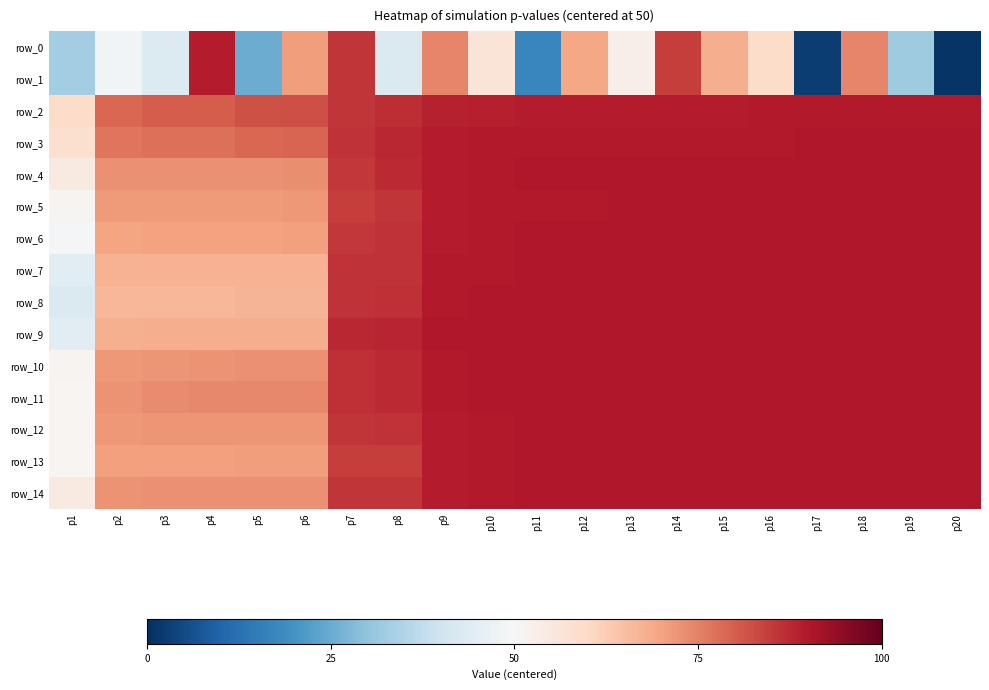

Reading right to left, list all the values displayed in this chart.

row_0: p20=-49.0	p19=-17.9	p18=24.2	p17=-47.3	p16=9.3	p15=18.3	p14=34.4	p13=3.1	p12=19.5	p11=-32.5	p10=6.6	p9=24.5	p8=-7.3	p7=35.6	p6=21.0	p5=-25.0	p4=39.4	p3=-6.7	p2=-1.5	p1=-17.5
row_1: p20=-49.0	p19=-17.9	p18=24.2	p17=-47.3	p16=9.3	p15=18.3	p14=34.4	p13=3.1	p12=19.5	p11=-32.5	p10=6.6	p9=24.5	p8=-7.3	p7=35.6	p6=21.0	p5=-25.0	p4=39.4	p3=-6.7	p2=-1.5	p1=-17.5
row_2: p20=39.8	p19=39.8	p18=39.7	p17=39.6	p16=39.5	p15=39.5	p14=39.4	p13=39.4	p12=39.4	p11=39.3	p10=38.9	p9=38.3	p8=36.8	p7=35.7	p6=32.0	p5=31.8	p4=30.5	p3=30.3	p2=28.8	p1=9.3
row_3: p20=40.0	p19=40.0	p18=39.9	p17=39.9	p16=39.8	p15=39.8	p14=39.8	p13=39.8	p12=39.8	p11=39.8	p10=39.6	p9=39.2	p8=37.7	p7=36.1	p6=29.0	p5=28.8	p4=27.6	p3=27.6	p2=26.9	p1=8.0
row_4: p20=40.0	p19=40.0	p18=40.0	p17=40.0	p16=39.9	p15=39.9	p14=39.9	p13=39.9	p12=39.9	p11=39.9	p10=39.7	p9=39.4	p8=37.1	p7=35.3	p6=23.3	p5=22.9	p4=22.8	p3=22.8	p2=22.7	p1=4.5
row_5: p20=40.0	p19=40.0	p18=39.9	p17=39.9	p16=39.9	p15=39.9	p14=39.9	p13=39.8	p12=39.8	p11=39.8	p10=39.6	p9=39.1	p8=35.8	p7=34.7	p6=21.8	p5=21.5	p4=21.5	p3=21.4	p2=21.2	p1=1.5
row_6: p20=40.0	p19=40.0	p18=40.0	p17=40.0	p16=39.9	p15=39.9	p14=39.9	p13=39.9	p12=39.9	p11=39.9	p10=39.7	p9=39.3	p8=36.2	p7=35.2	p6=20.5	p5=20.1	p4=20.0	p3=19.9	p2=19.6	p1=-0.8
row_7: p20=40.0	p19=40.0	p18=40.0	p17=40.0	p16=40.0	p15=40.0	p14=40.0	p13=40.0	p12=40.0	p11=39.9	p10=39.8	p9=39.5	p8=36.1	p7=36.0	p6=17.5	p5=17.5	p4=17.5	p3=17.5	p2=17.3	p1=-5.5
row_8: p20=40.0	p19=40.0	p18=40.0	p17=40.0	p16=40.0	p15=40.0	p14=40.0	p13=40.0	p12=40.0	p11=40.0	p10=39.9	p9=39.6	p8=36.5	p7=36.1	p6=16.9	p5=16.8	p4=16.5	p3=16.5	p2=16.5	p1=-7.1
row_9: p20=40.0	p19=40.0	p18=40.0	p17=40.0	p16=40.0	p15=40.0	p14=40.0	p13=40.0	p12=40.0	p11=40.0	p10=40.0	p9=39.9	p8=38.1	p7=37.6	p6=18.1	p5=18.1	p4=18.1	p3=18.0	p2=17.8	p1=-5.7
row_10: p20=40.0	p19=40.0	p18=40.0	p17=40.0	p16=40.0	p15=40.0	p14=40.0	p13=40.0	p12=40.0	p11=40.0	p10=39.9	p9=39.7	p8=37.2	p7=36.7	p6=22.8	p5=22.8	p4=22.4	p3=22.2	p2=21.7	p1=1.2
row_11: p20=40.0	p19=40.0	p18=40.0	p17=40.0	p16=40.0	p15=40.0	p14=40.0	p13=40.0	p12=40.0	p11=40.0	p10=39.9	p9=39.6	p8=37.2	p7=36.7	p6=24.1	p5=23.9	p4=23.9	p3=23.8	p2=22.6	p1=1.0
row_12: p20=40.0	p19=40.0	p18=40.0	p17=40.0	p16=39.9	p15=39.9	p14=39.9	p13=39.9	p12=39.9	p11=39.9	p10=39.8	p9=39.5	p8=36.2	p7=35.8	p6=22.2	p5=22.1	p4=21.9	p3=21.9	p2=21.8	p1=0.8
row_13: p20=40.0	p19=40.0	p18=39.9	p17=39.9	p16=39.9	p15=39.9	p14=39.9	p13=39.9	p12=39.9	p11=39.9	p10=39.7	p9=39.1	p8=34.6	p7=34.5	p6=20.9	p5=20.8	p4=20.7	p3=20.5	p2=20.5	p1=0.9
row_14: p20=40.0	p19=40.0	p18=40.0	p17=40.0	p16=39.9	p15=39.9	p14=39.9	p13=39.9	p12=39.9	p11=39.9	p10=39.8	p9=39.4	p8=35.7	p7=35.6	p6=22.9	p5=22.9	p4=22.7	p3=22.7	p2=22.6	p1=4.5